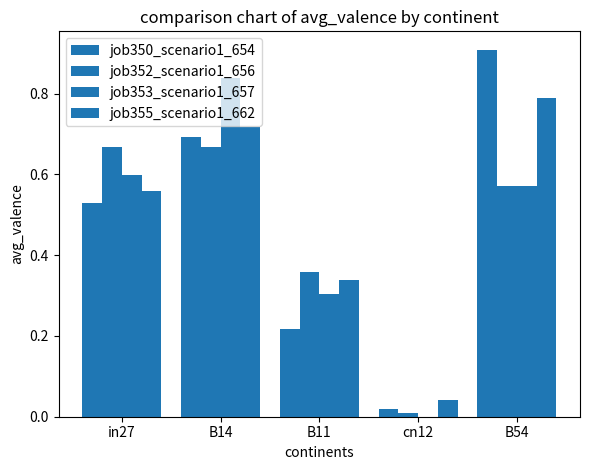

Are the bars grouped side by side (vs. stacked)?

Yes